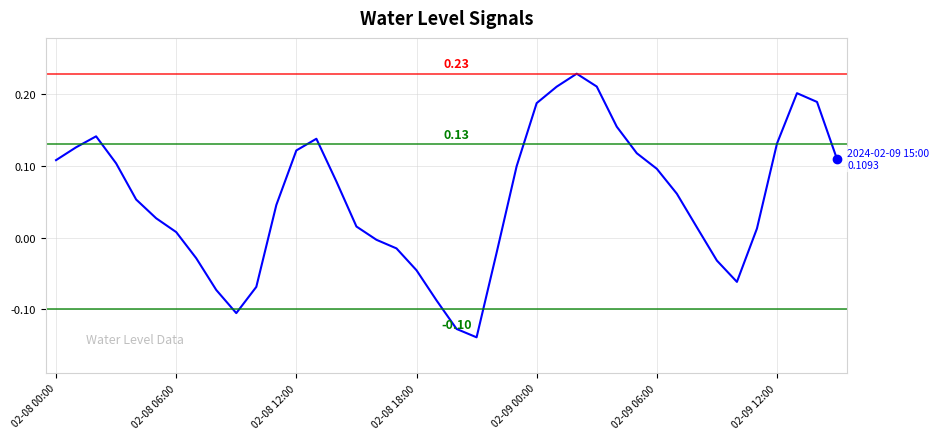

What is the difference between the maximum and minimum values?

0.4